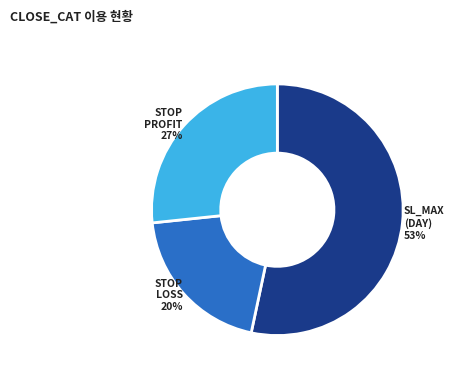

To the nearest percent, what is the difference between the largest and smallest slice percentages?

33%